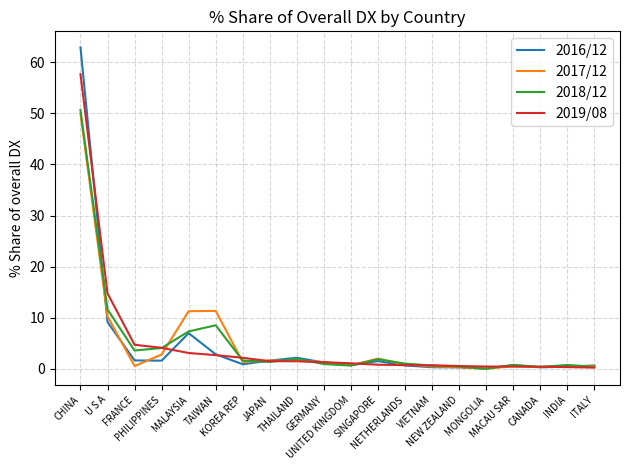

What is the lowest value of the 2019/08 series?

0.2